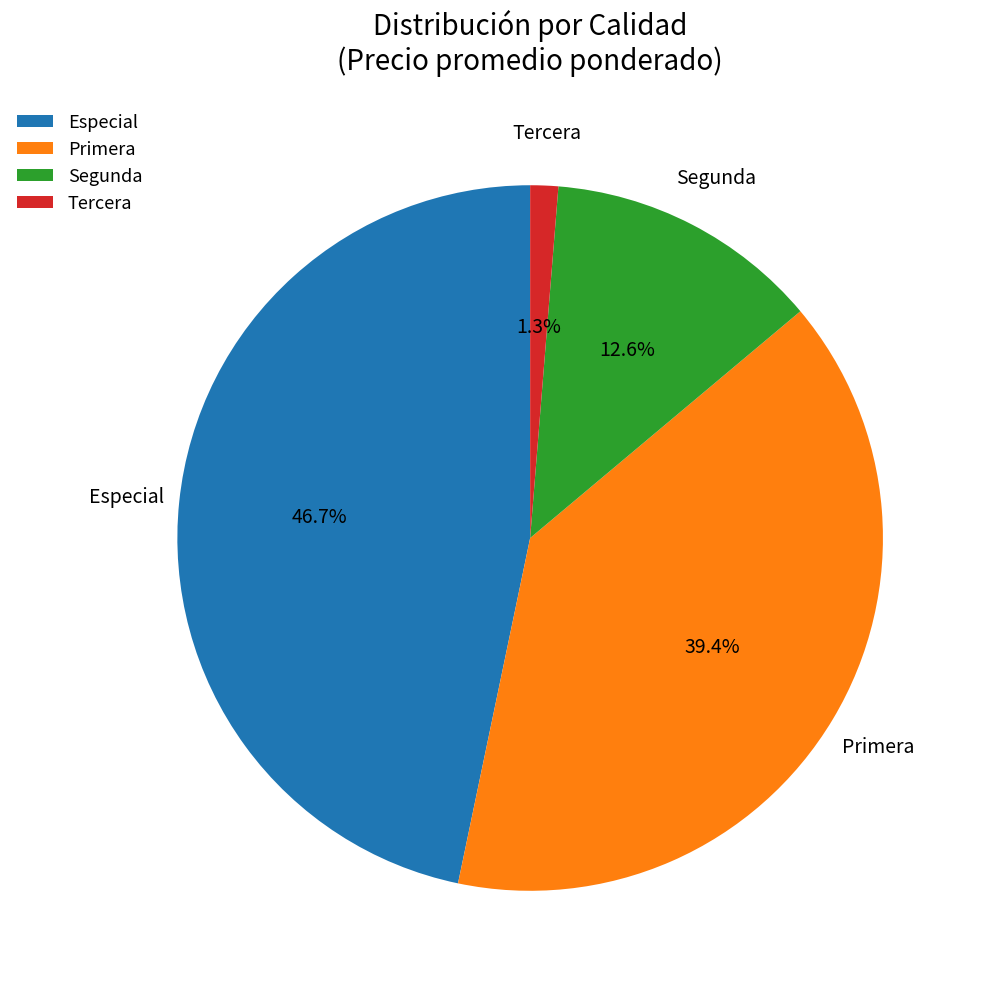

Is there a majority slice in this chart?

No